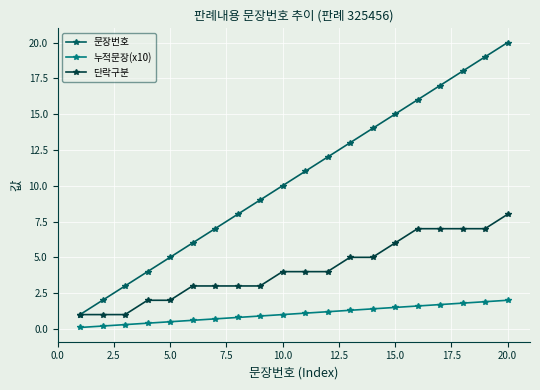

Rank the series by their maximum value, from lowest to highest.

누적문장(x10), 단락구분, 문장번호